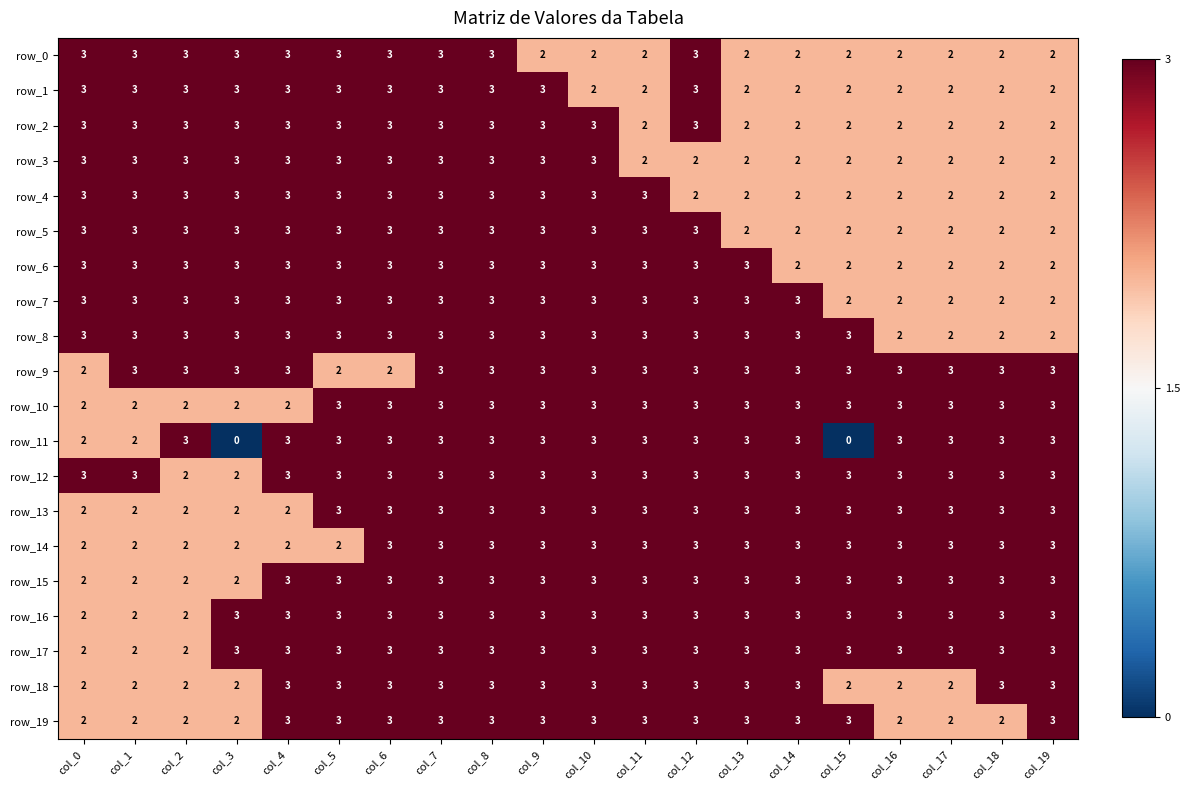

Count the row_3 values in the range 2 to 3.

20